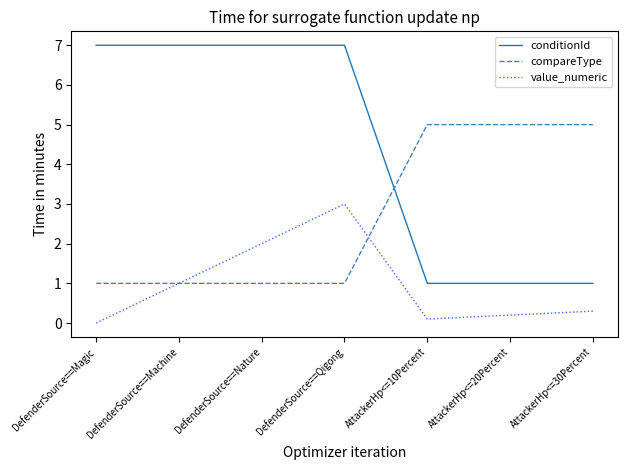

What is the highest value of the conditionId series?

7.0